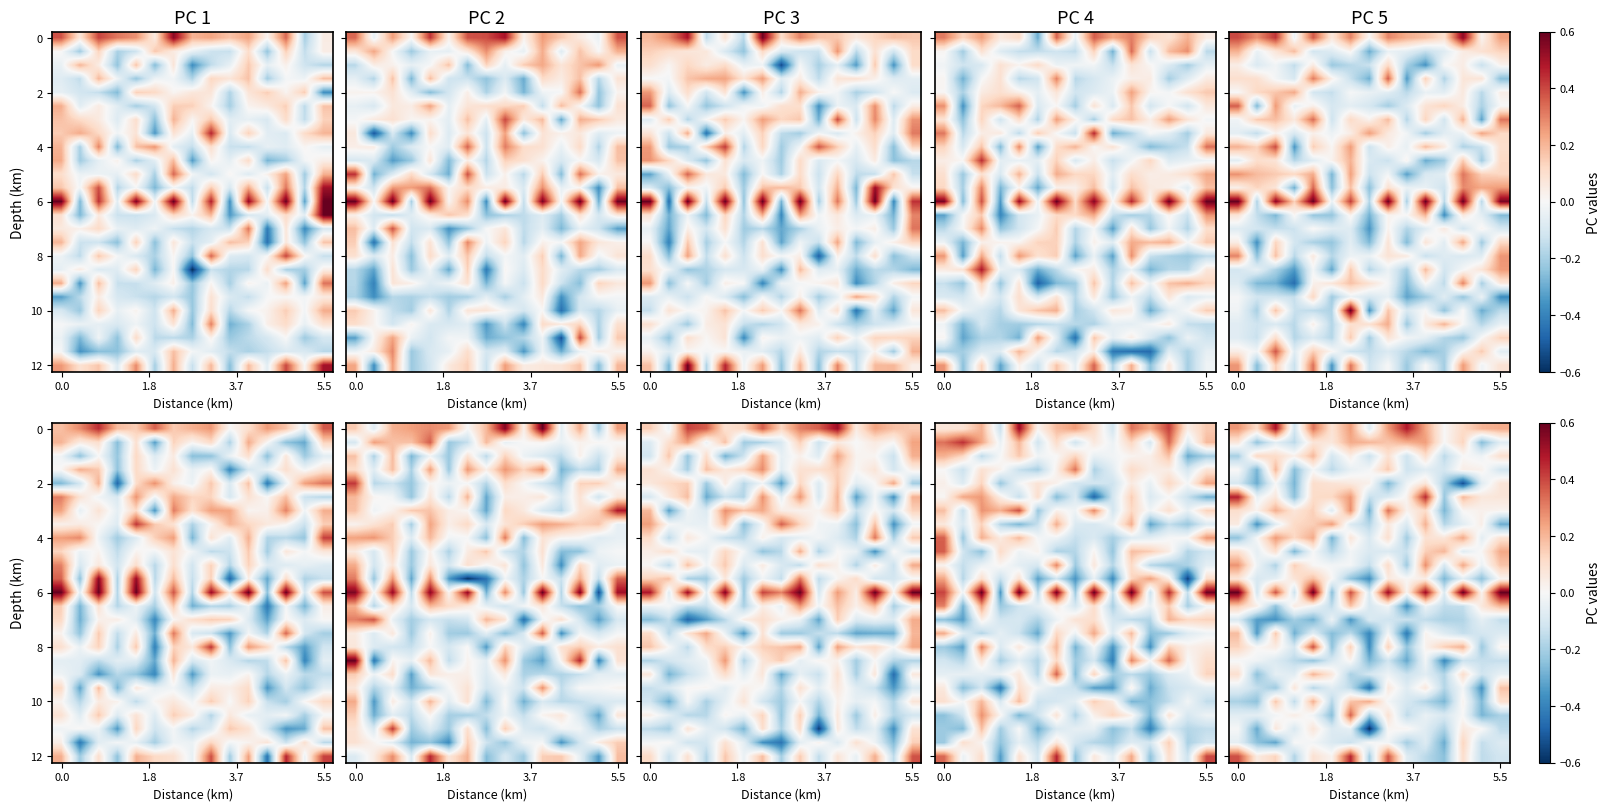

What is the greatest value displayed?

0.6